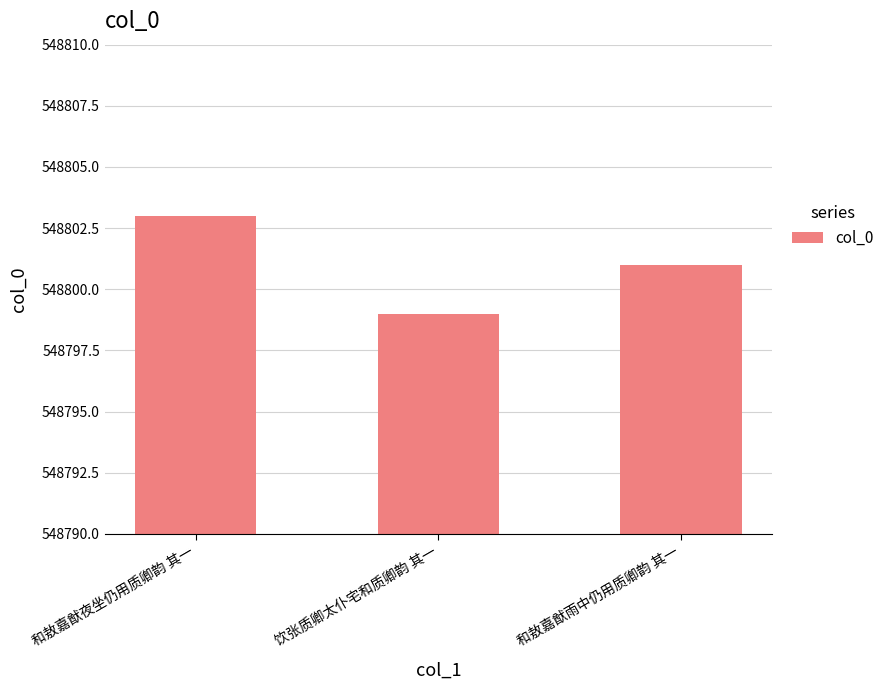

What is the sum of all values?

1646403